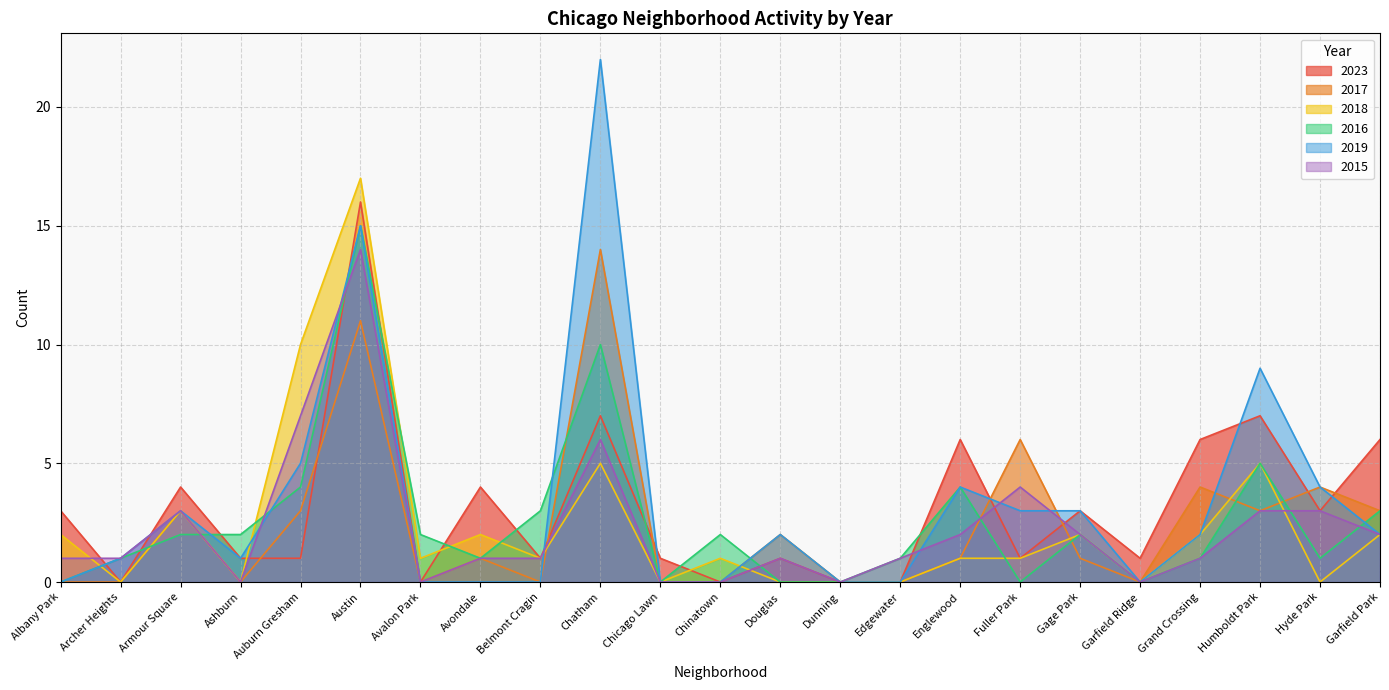

What are all the series names shown in the legend?

2023, 2017, 2018, 2016, 2019, 2015